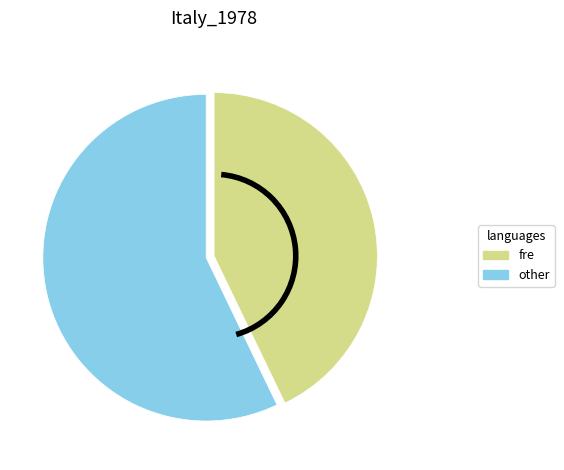

Is there any slice that represents more than half of the pie?

Yes